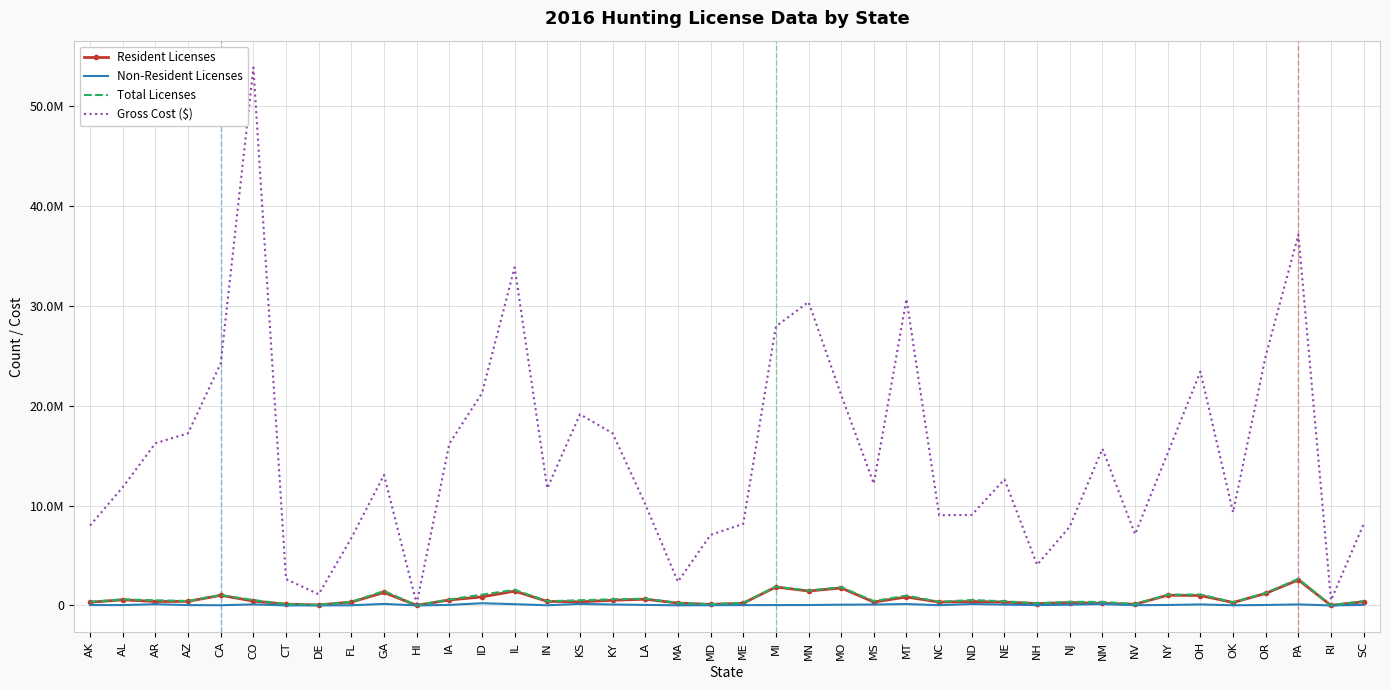

At which category does Total Licenses reach its first local valley?

AZ